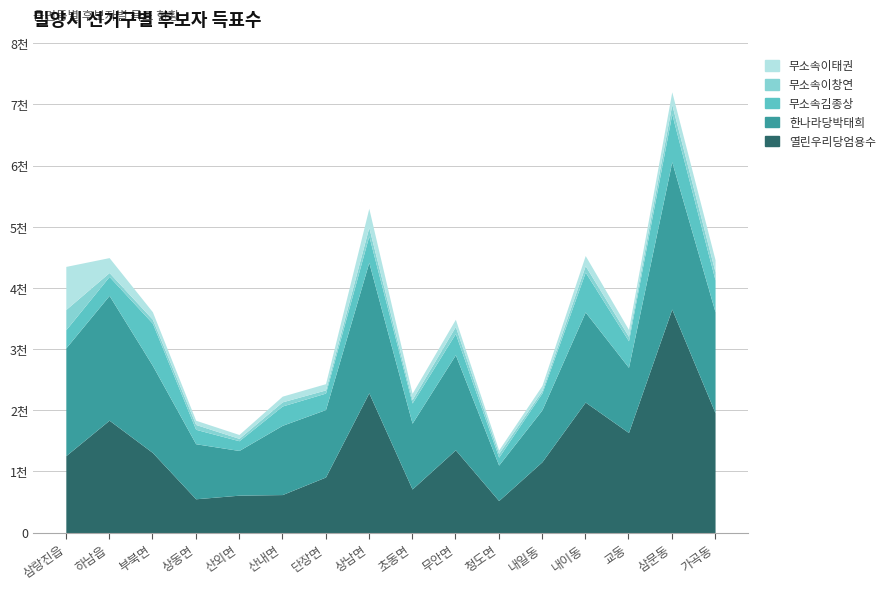

After their last crossing, which series has the higher values: 열린우리당엄용수 or 한나라당박태희?

열린우리당엄용수